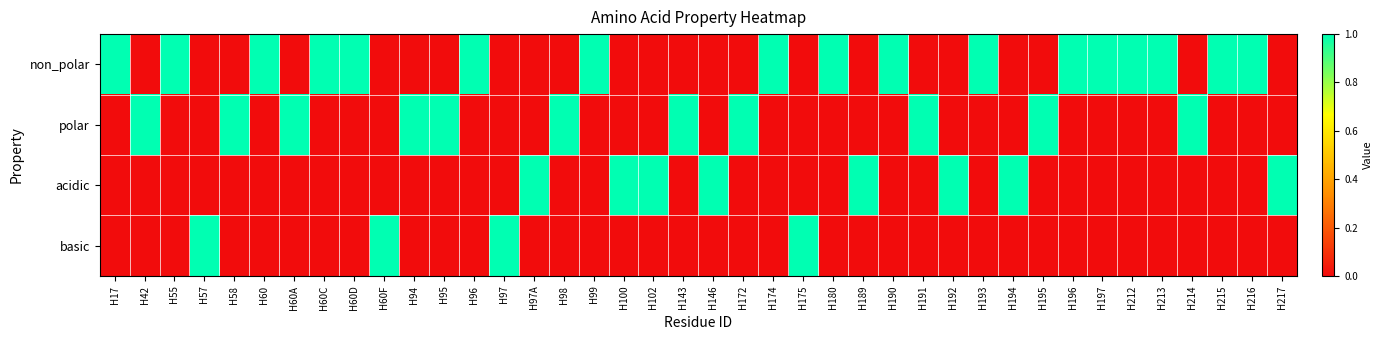

Between H42 and H193, which series saw the biggest shift?

non_polar